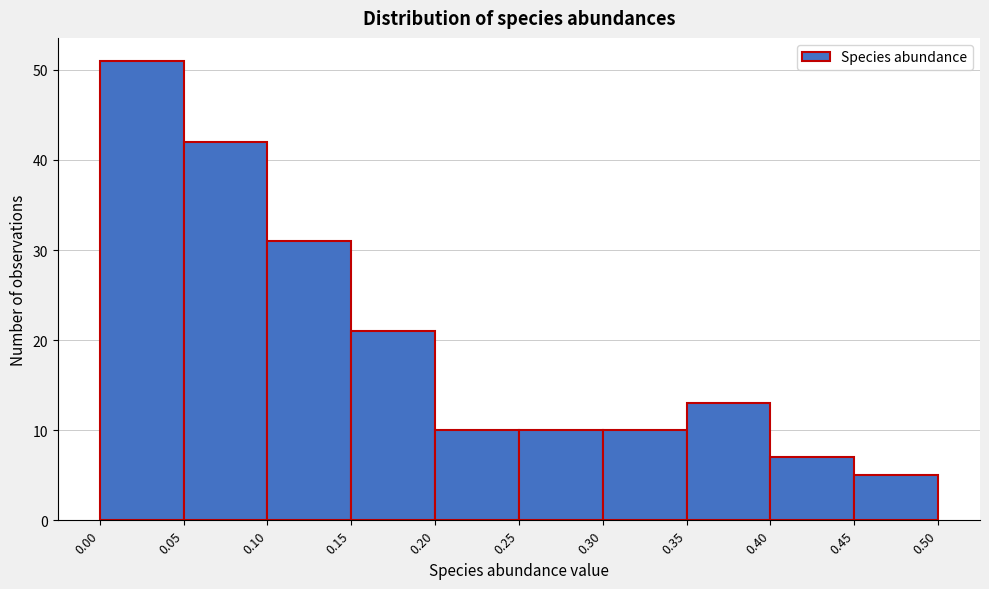

Over which range of the x-axis is the bar tallest?

0.00 to 0.05